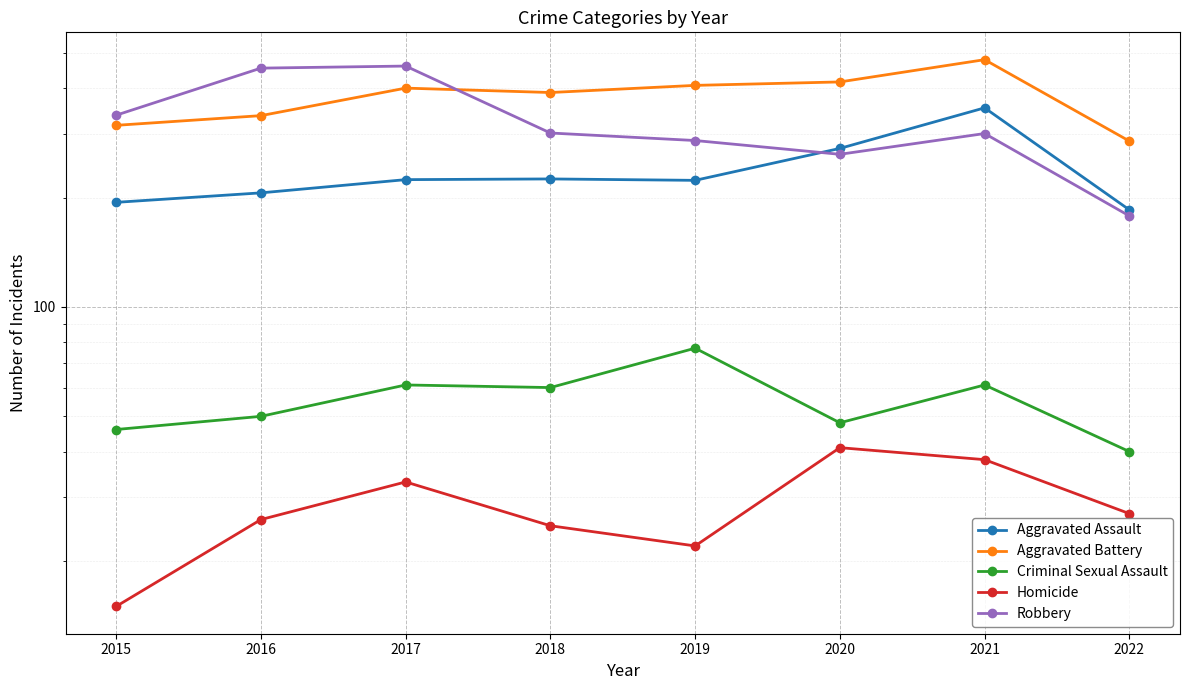

What is the difference between the maximum and minimum values in the Aggravated Battery series?

193